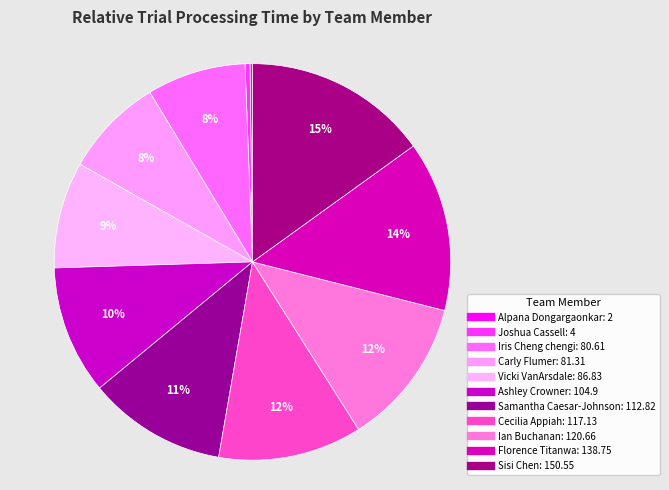

Is it true that Carly Flumer is 1% of the pie?

False